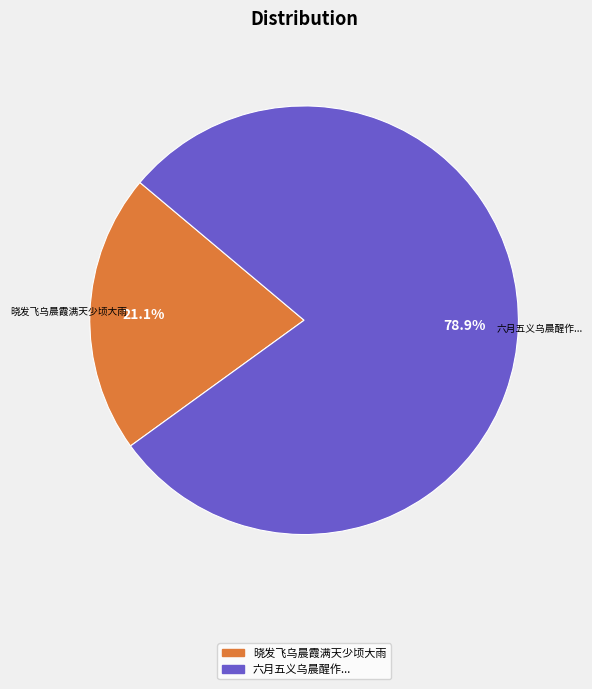

Is there a majority slice in this chart?

Yes